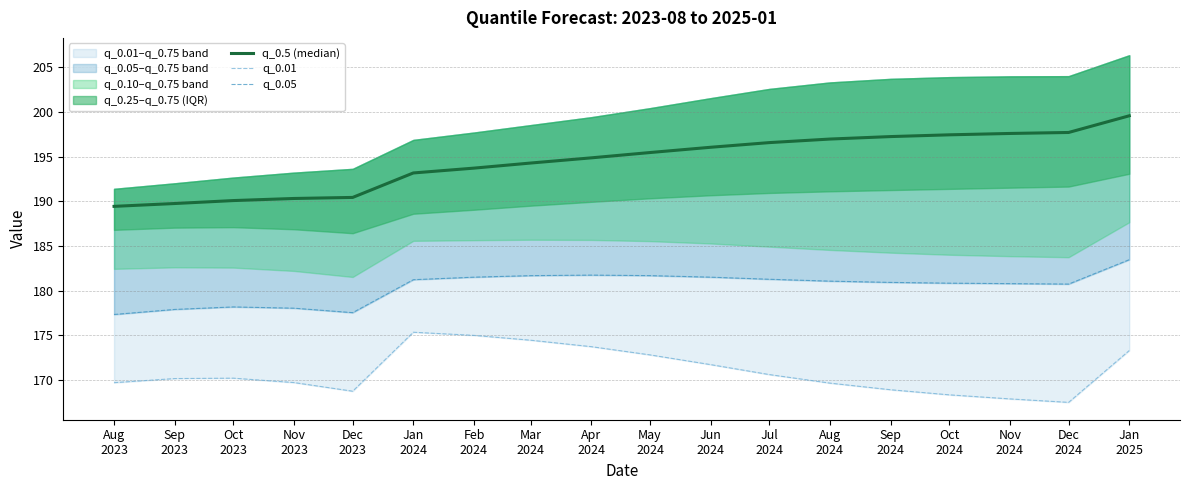

Where is q_0.01 nearest to the value 171?

Jul
2024